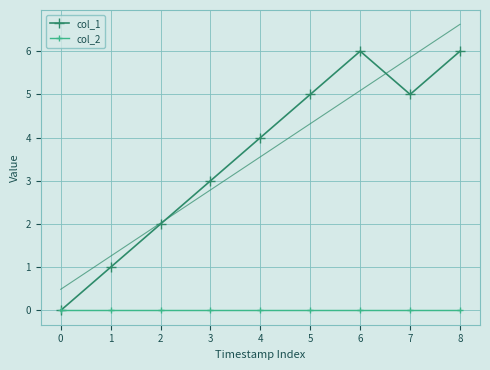

In col_1, how many points are higher than both neighbors (excluding endpoints)?

1